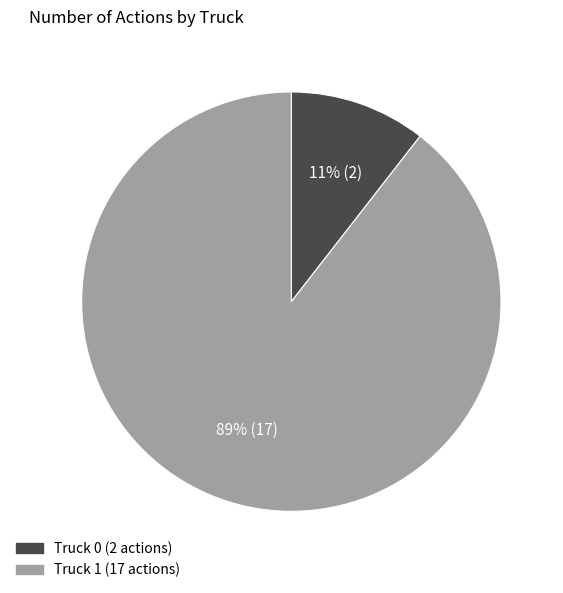

The Truck 0 slice represents 22% of the pie. True or false?

False